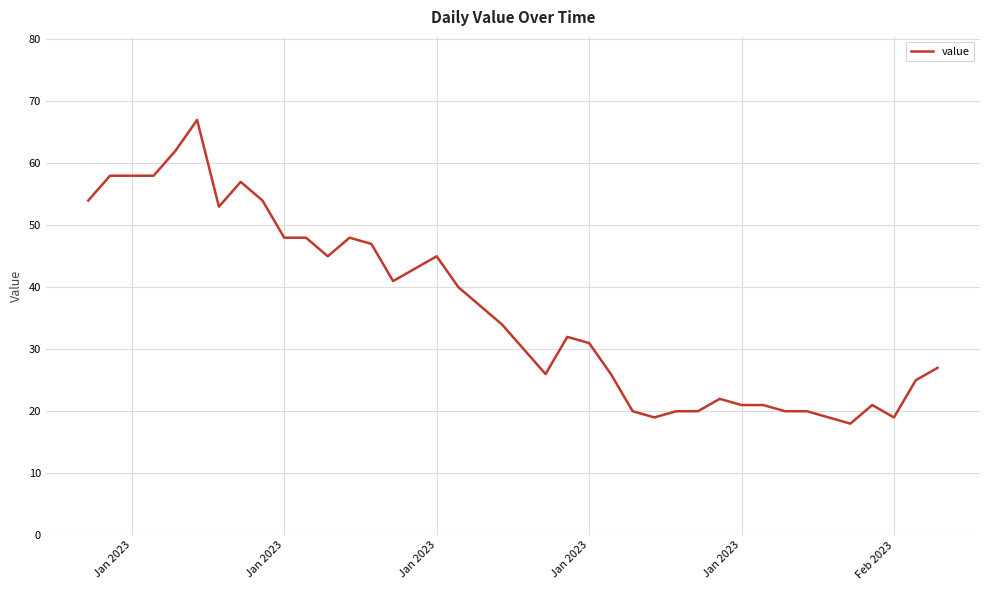

What is the minimum value shown in the chart?

18